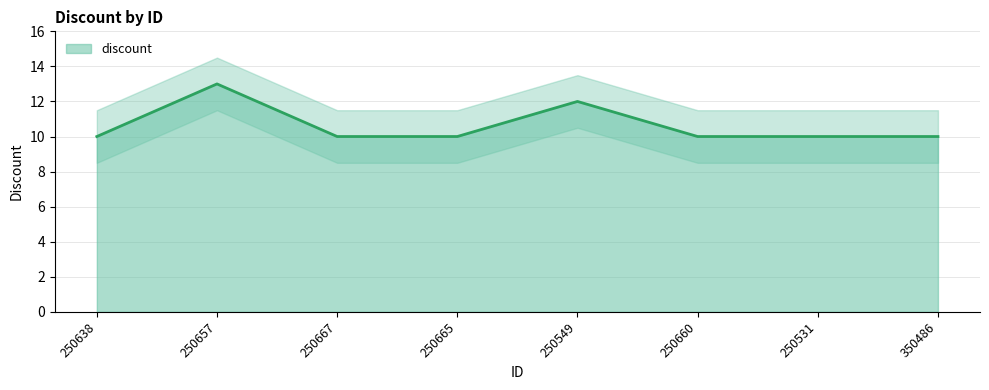

How many interior local peaks (higher than both neighbors) does the data have?

2